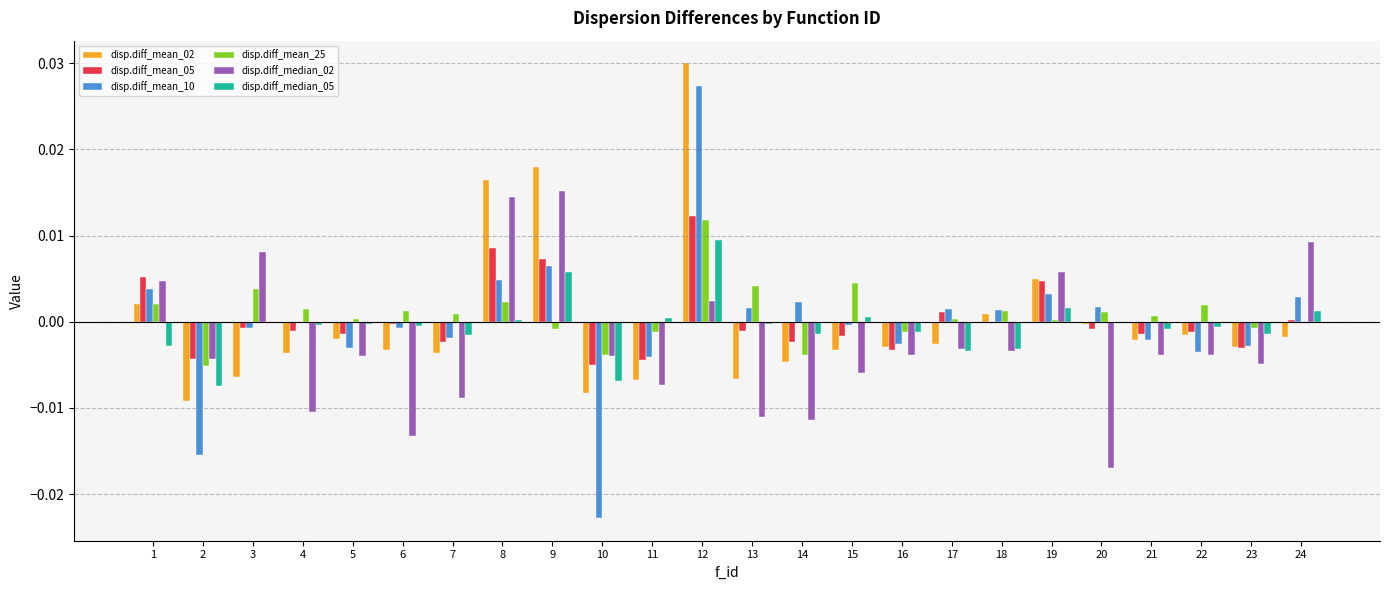

Are the bars horizontal?

No